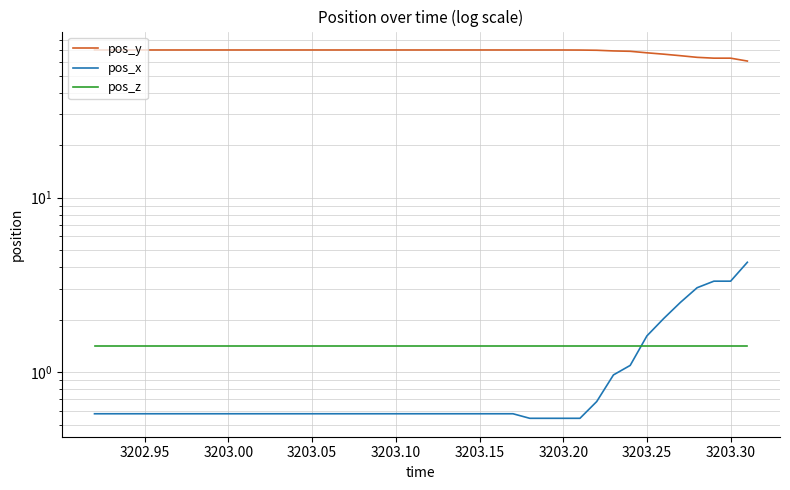

Count the number of categories in the chart.

40